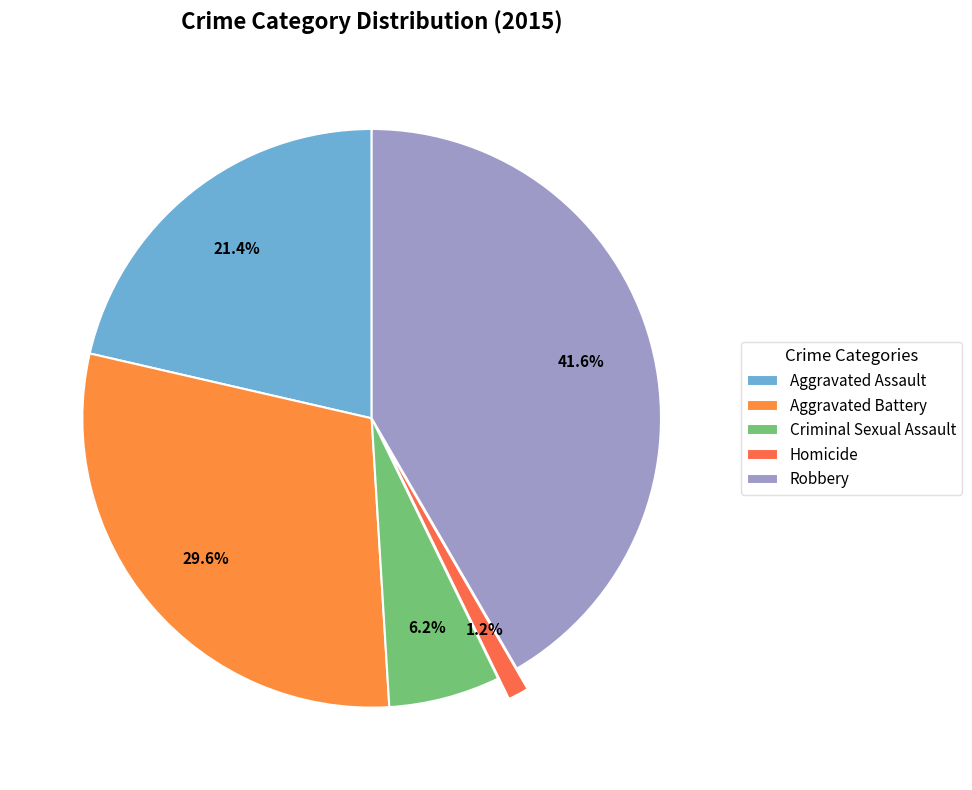

Combined, do Homicide and Aggravated Assault account for over 50%?

No